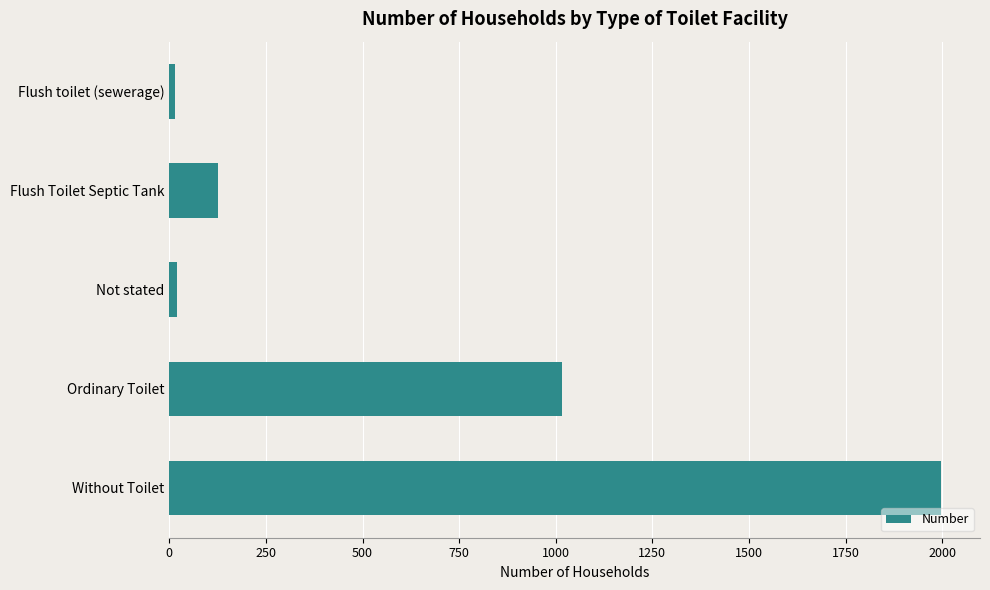

What is the difference between the second highest and second lowest values?

994